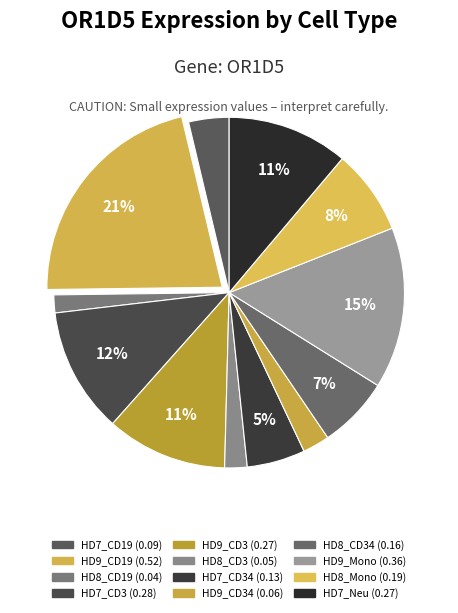

How many segments does this pie chart have?

12